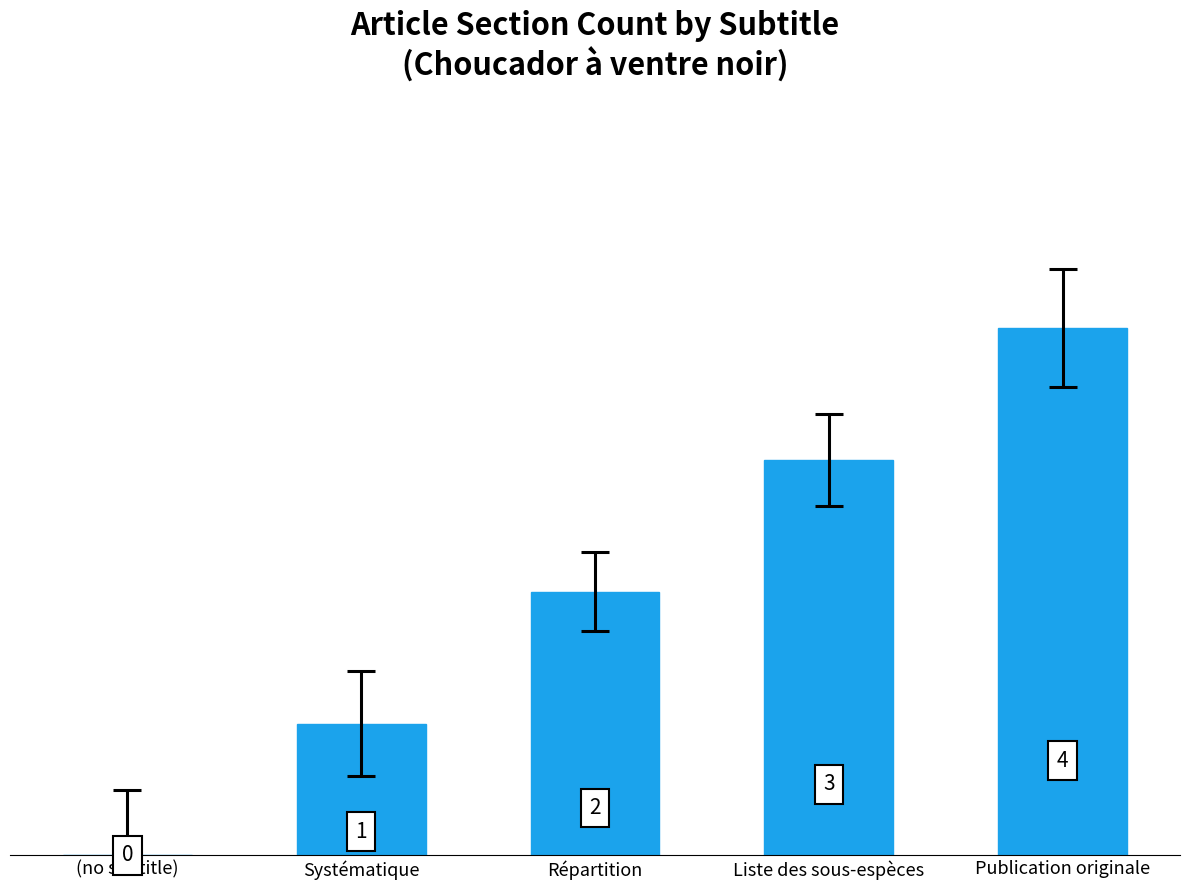

What is the ratio of the value at Publication originale to the value at Répartition?

2.0